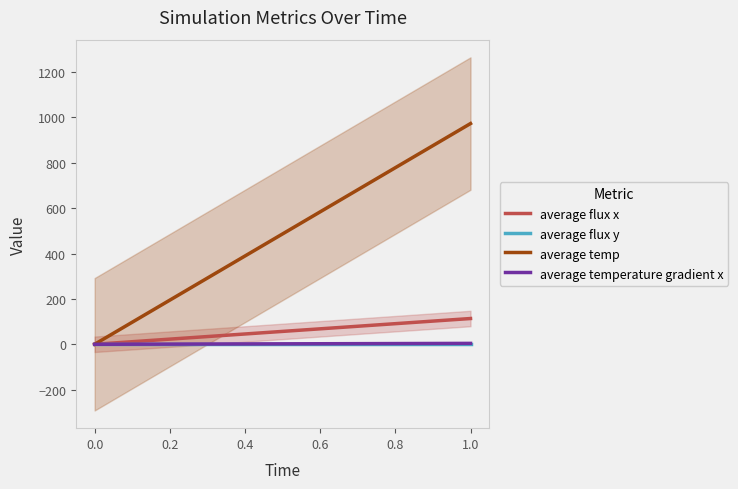

The average flux y series shows 0.0 at 1.0. True or false?

False